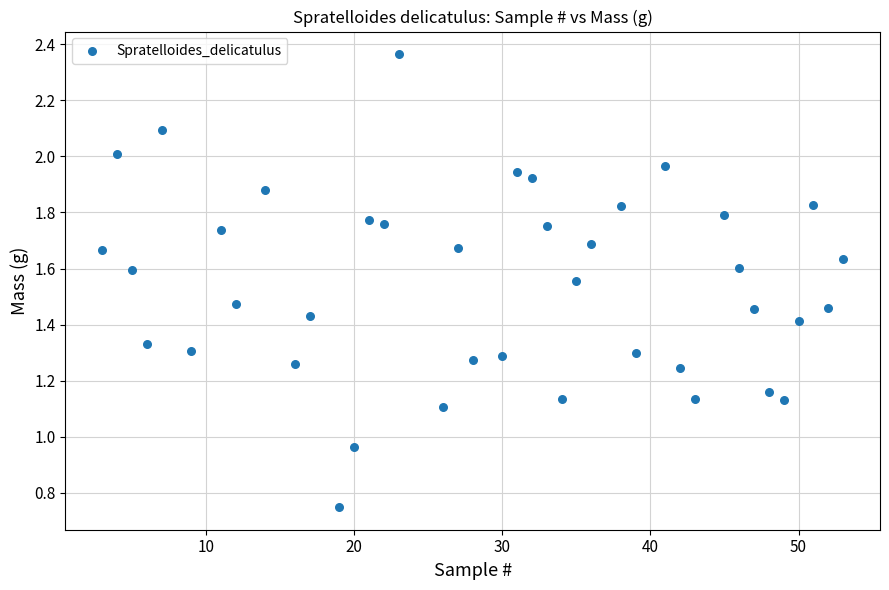

What is the range of X values (max minus min)?

50.0